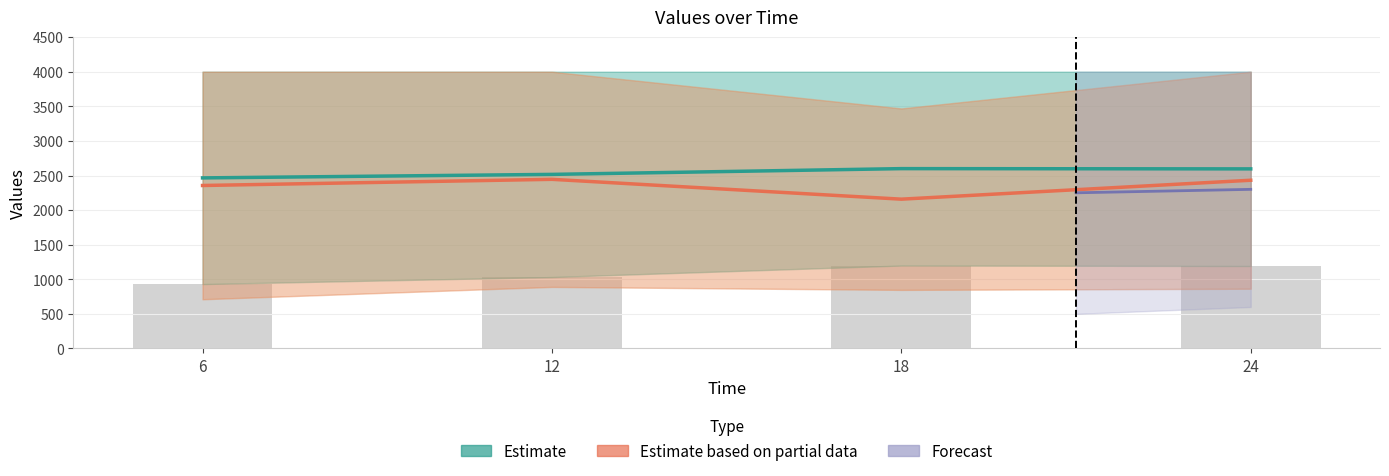

Which series has the largest total across all categories?

Estimate